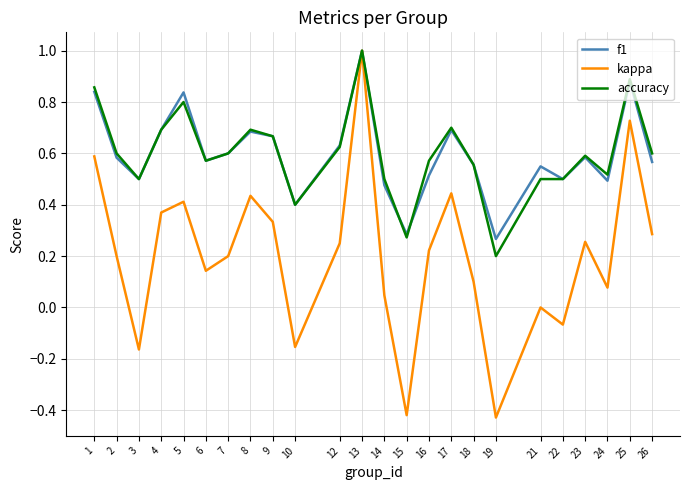

Which series has the widest spread of values?

kappa